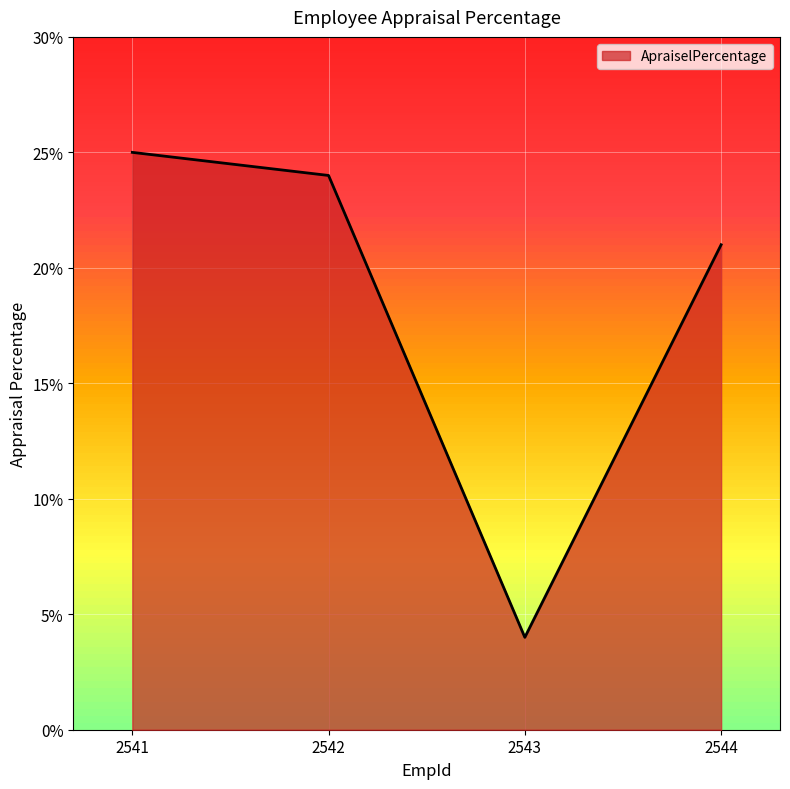

What is the smallest value displayed?

4